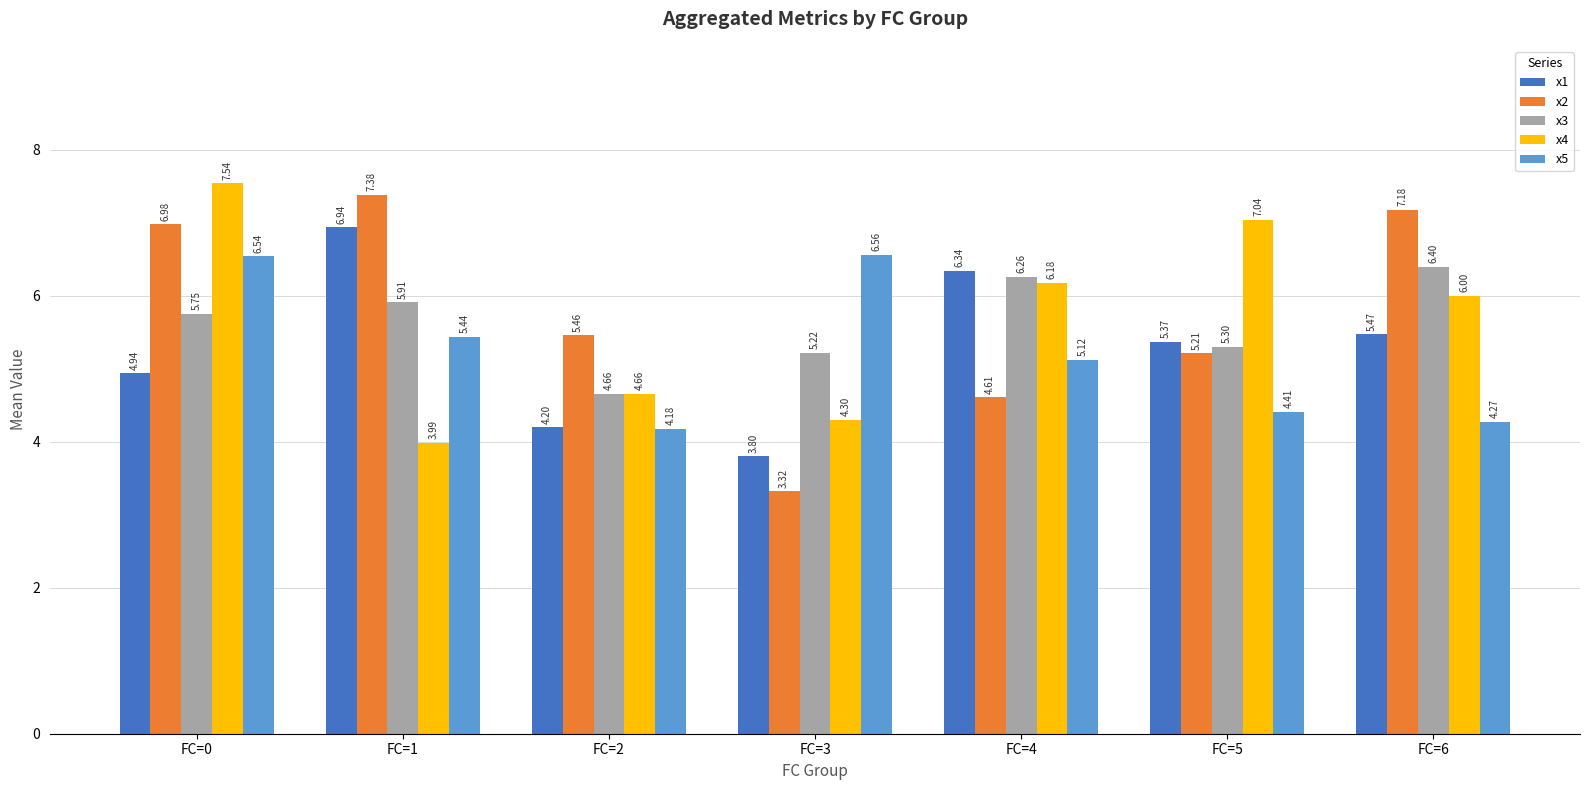

What is the difference between the maximum and second lowest values in the x5 series?

2.3